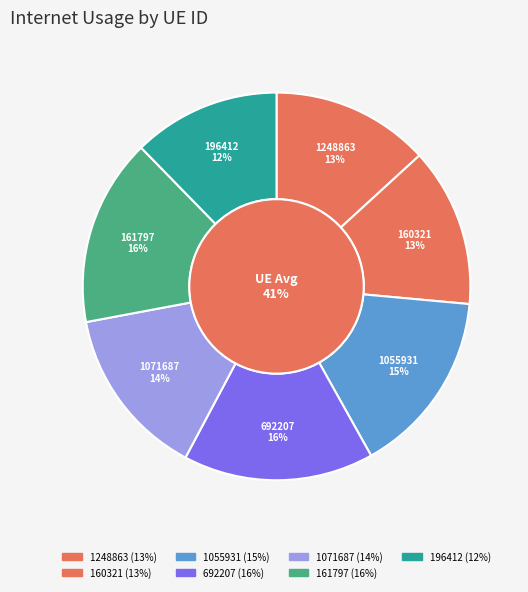

To the nearest percent, what percentage of the pie is 196412?

12%